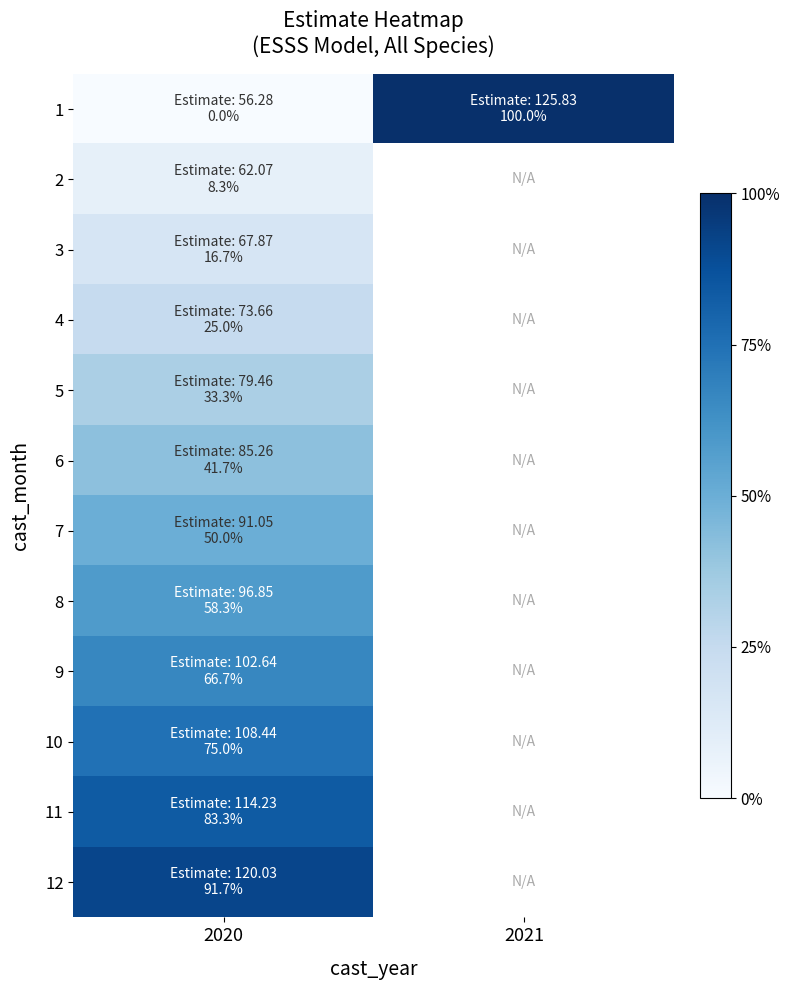

At which label is 5 closest to 79?

2020